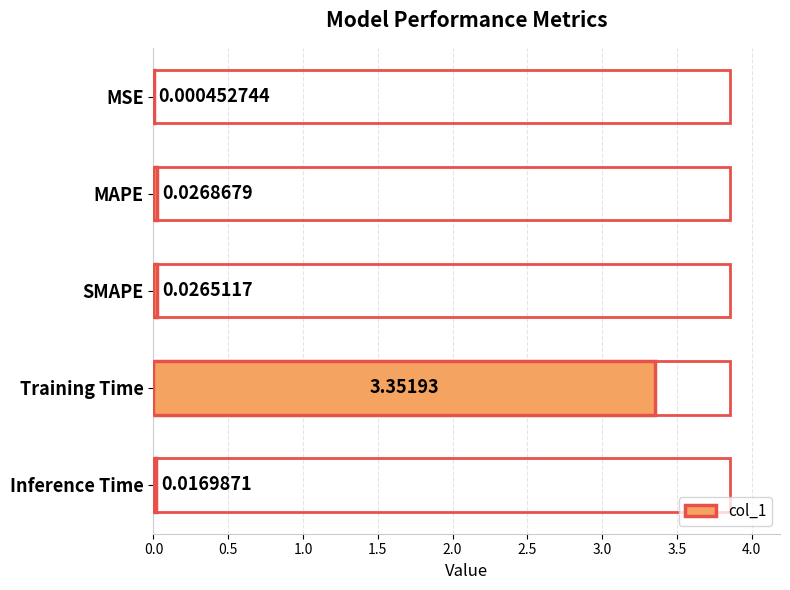

Where is the data nearest to the value 1?

MAPE